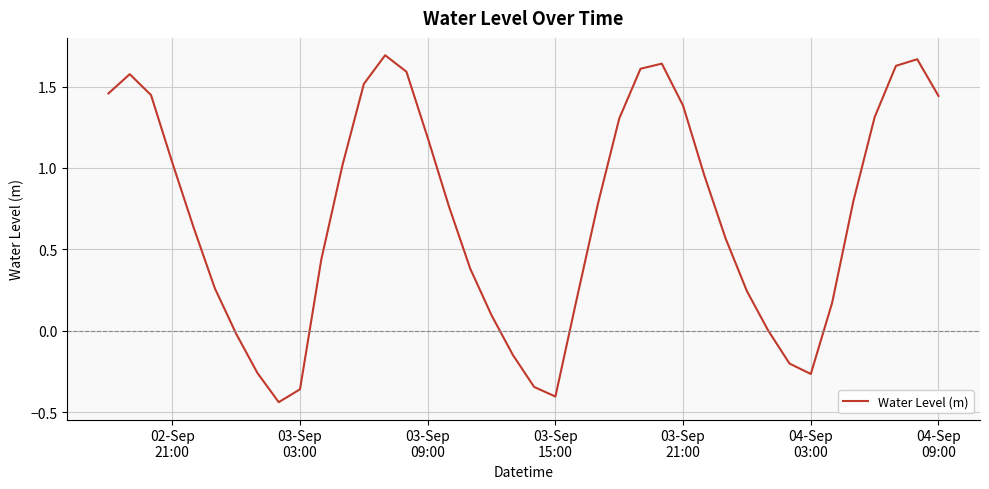

What is the difference between the maximum and minimum values?

2.1